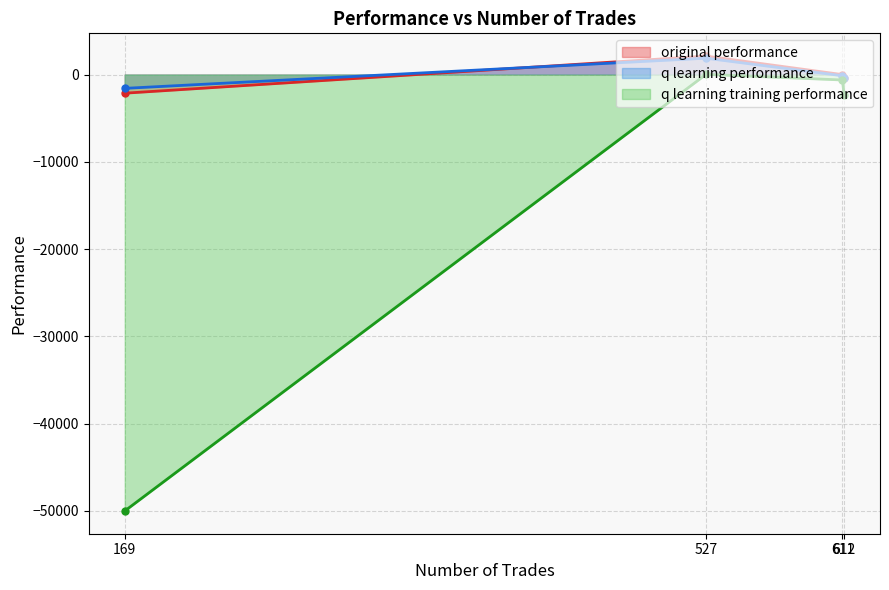

Which series has the largest range (max minus min)?

q learning training performance